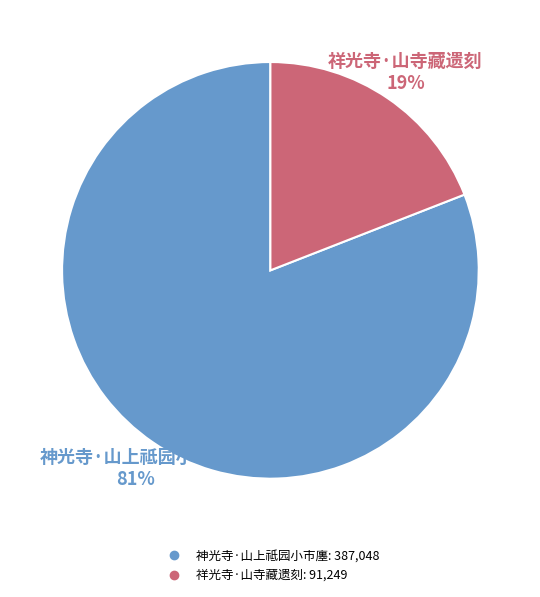

Which slice is the smallest?

祥光寺·山寺藏遗刻